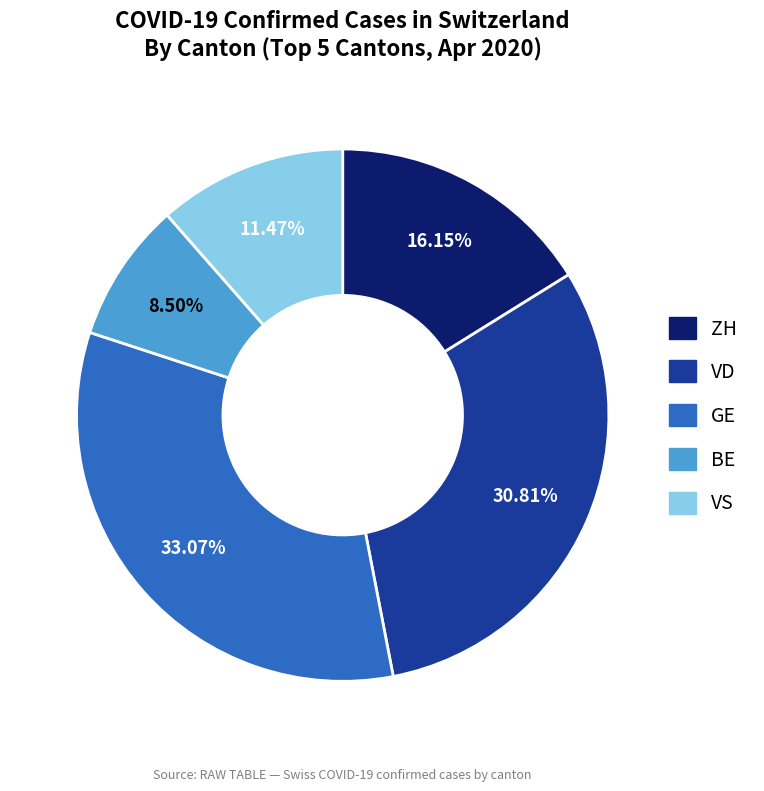

Between VD and VS, which is larger?

VD